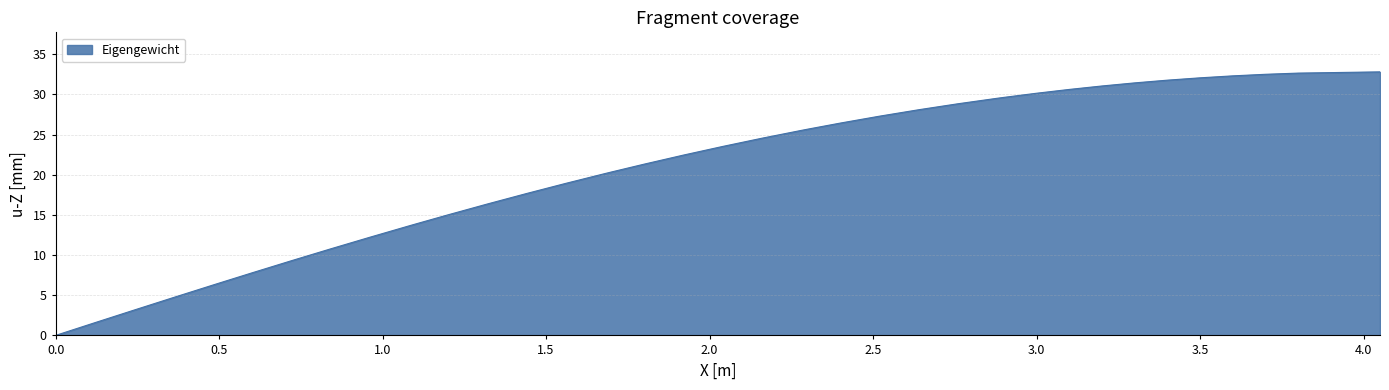

What is the difference between the maximum and minimum values?

32.8